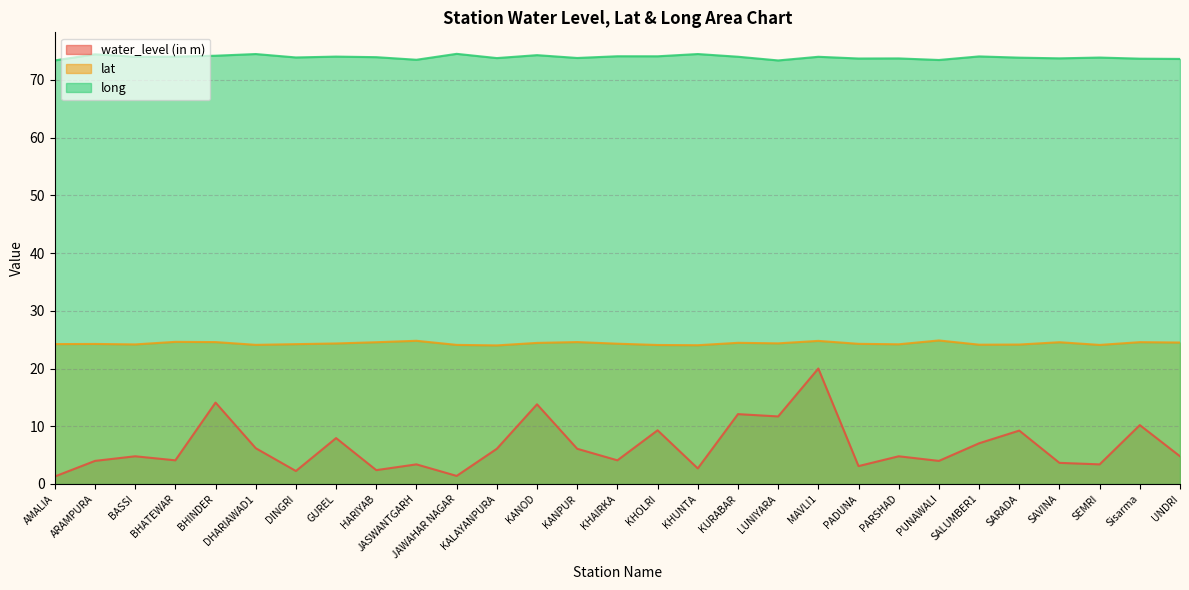

The value of water_level (in m) at ARAMPURA is 7.2. True or false?

False